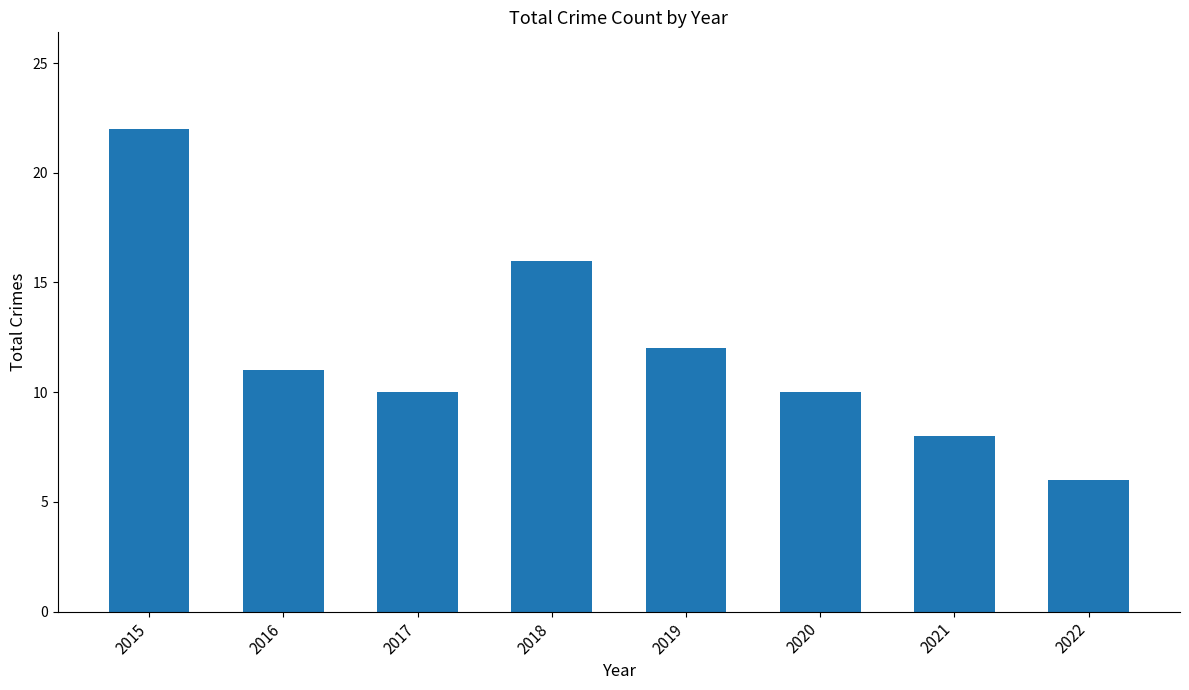

What is the difference between the maximum and second lowest values?

14